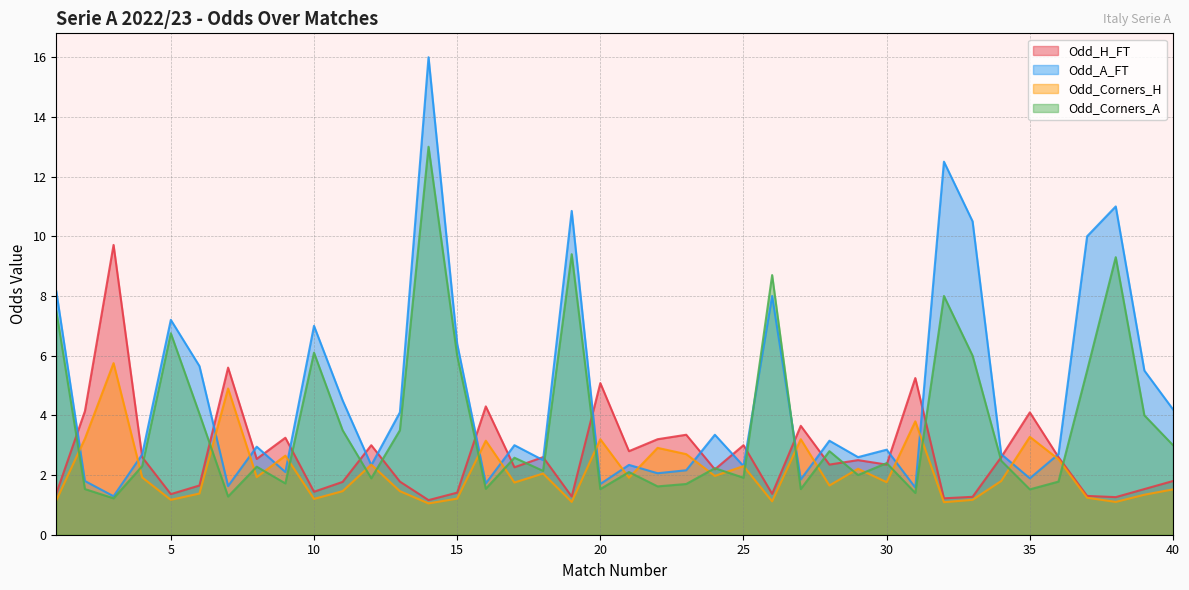

Where does the Odd_H_FT series first go above 2?

2